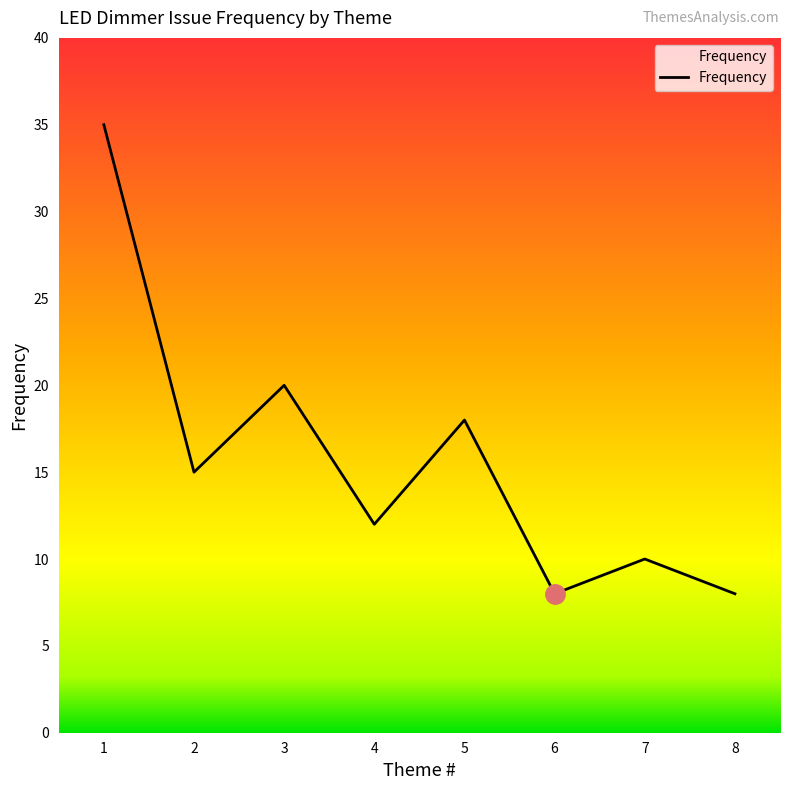

What is the smallest value displayed?

8